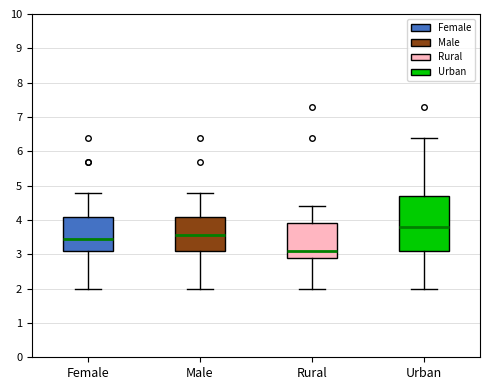

Which box's median line is the lowest?

Rural